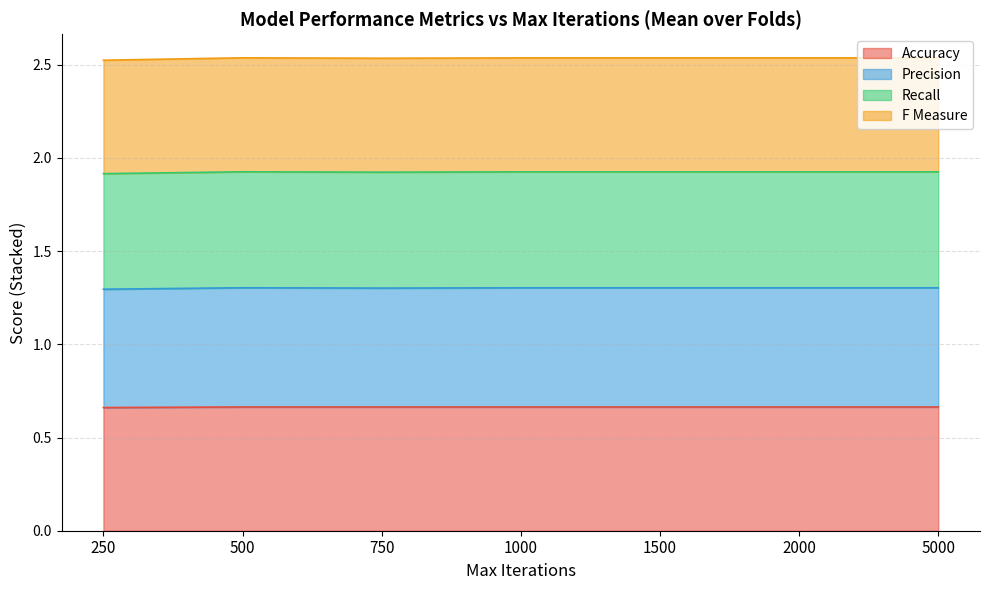

What is the total value across all series at 250?

2.5